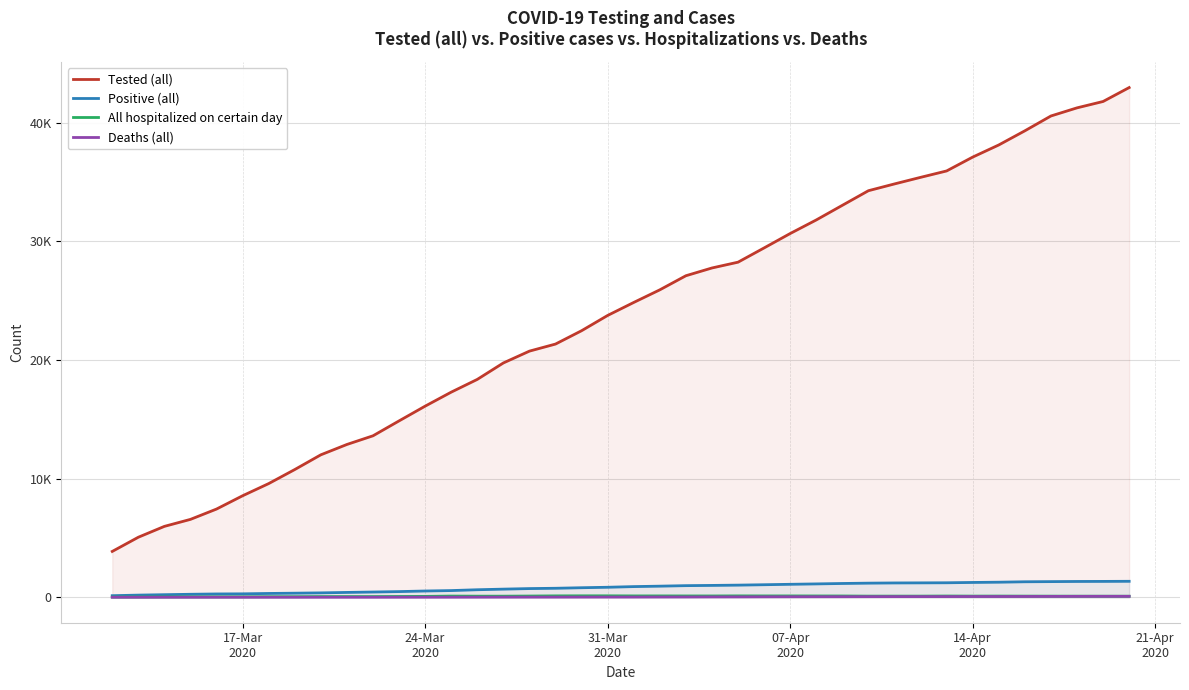

What is the lowest value of the Tested (all) series?

3863